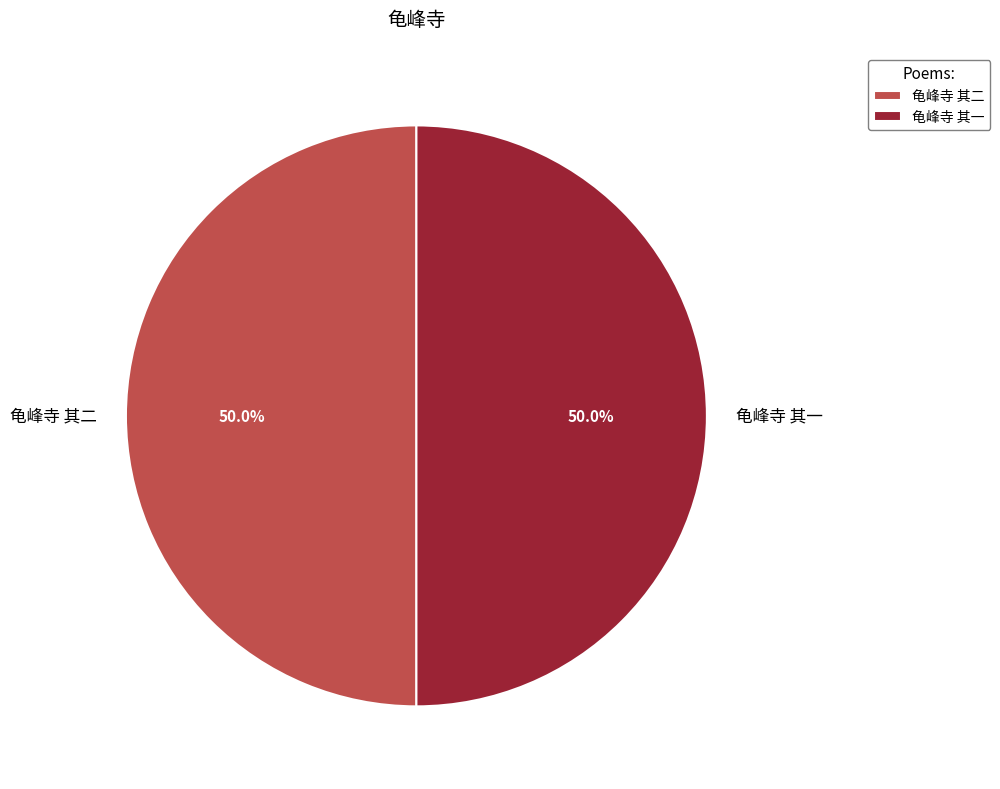

To the nearest percent, what portion does 龟峰寺 其二 represent?

50%